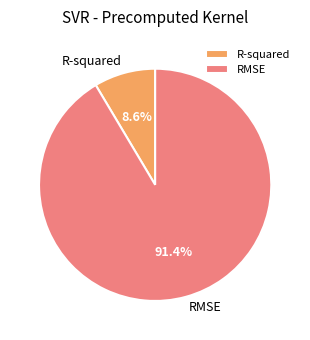

What portion of the pie excludes RMSE?

8.6%